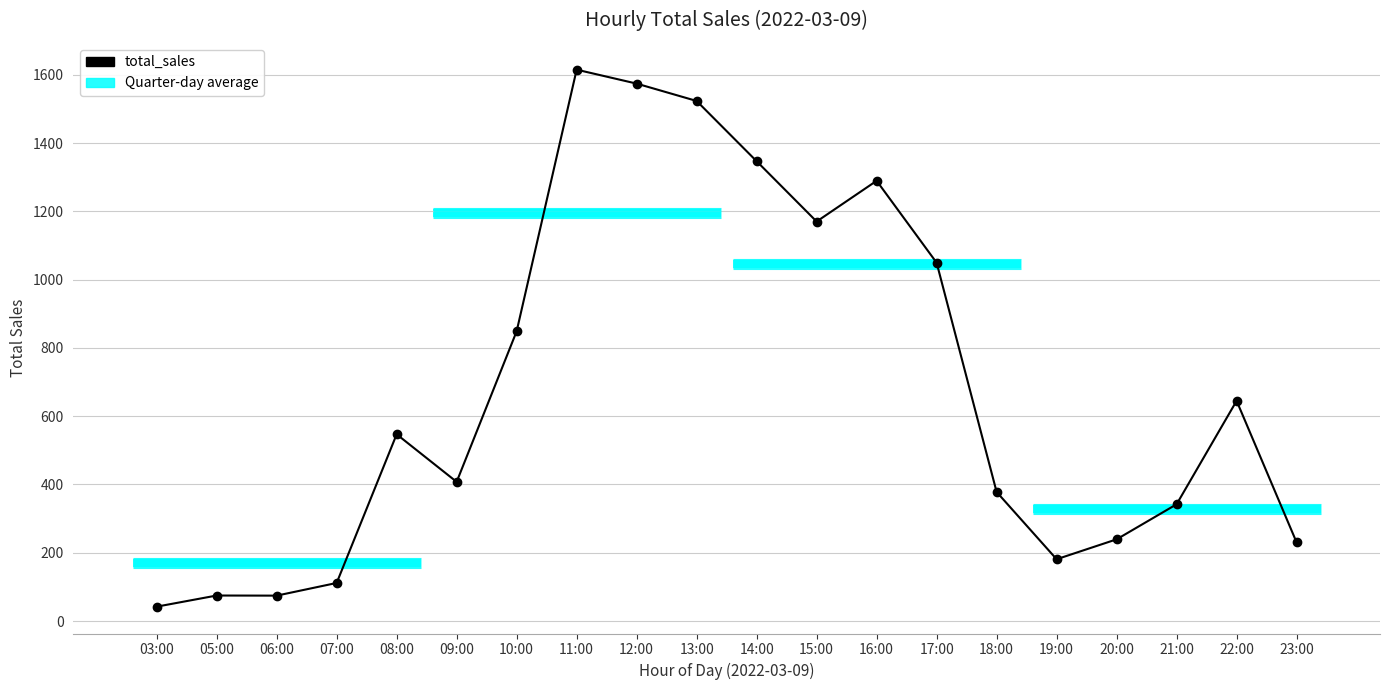

Which category has the highest value across all series?

11:00